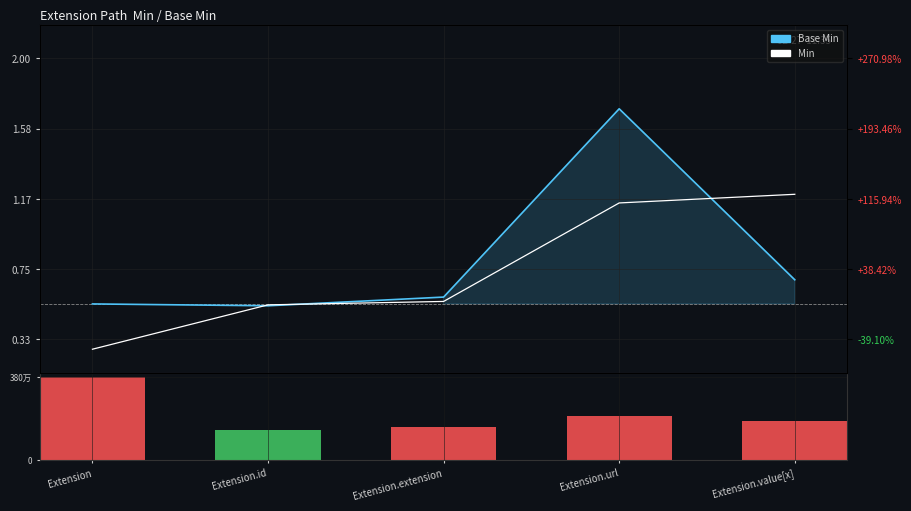

Is the value of Base Min (price) at Extension.value[x] greater than the value of Min (MA) at Extension.value[x]?

No